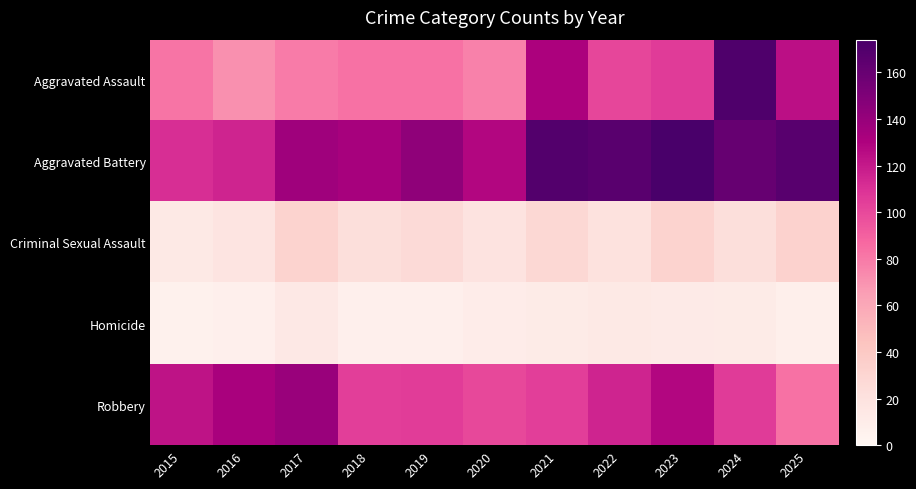

Reading left to right, what are all the values shown in this chart?

Aggravated Assault: 2015=82	2016=71	2017=79	2018=83	2019=83	2020=77	2021=131	2022=101	2023=106	2024=171	2025=124
Aggravated Battery: 2015=111	2016=115	2017=136	2018=133	2019=143	2020=128	2021=169	2022=166	2023=174	2024=161	2025=167
Criminal Sexual Assault: 2015=13	2016=17	2017=32	2018=23	2019=26	2020=19	2021=28	2022=20	2023=32	2024=23	2025=33
Homicide: 2015=6	2016=7	2017=14	2018=7	2019=7	2020=10	2021=11	2022=13	2023=12	2024=11	2025=8
Robbery: 2015=123	2016=132	2017=139	2018=104	2019=105	2020=100	2021=104	2022=115	2023=128	2024=106	2025=83